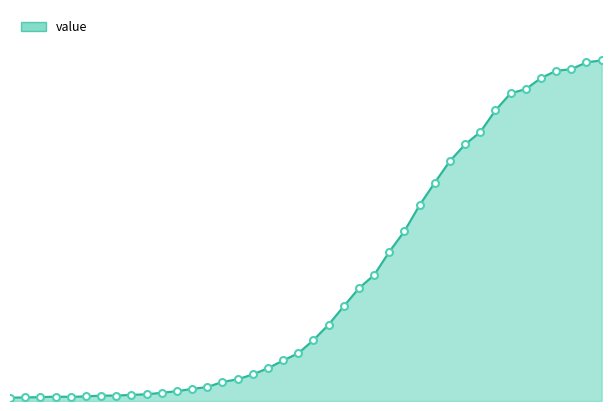

Is this an area chart (filled region under the line)?

Yes